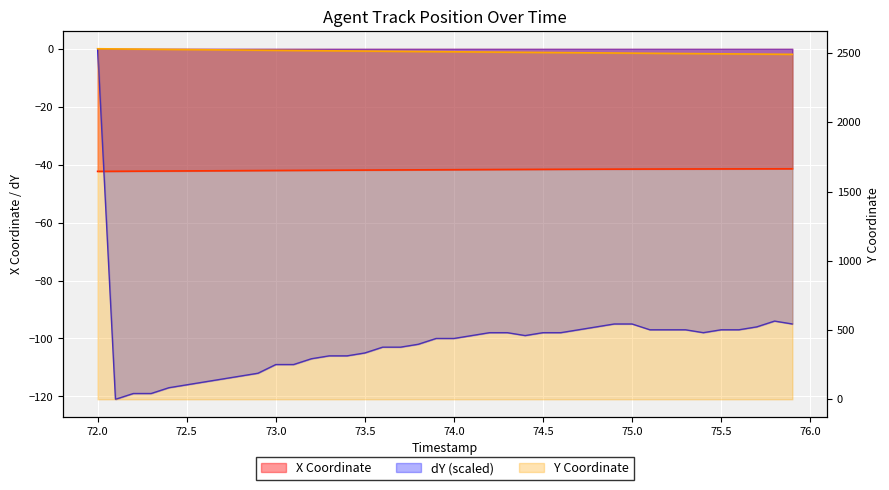

Which series has the largest range (max minus min)?

dY (scaled)